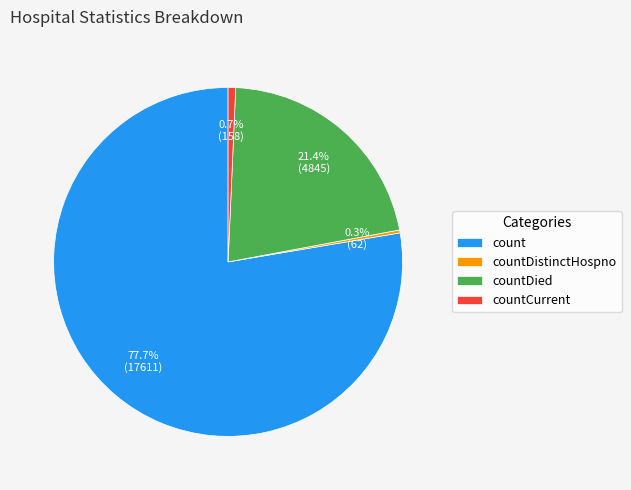

Between countCurrent and count, which is larger?

count